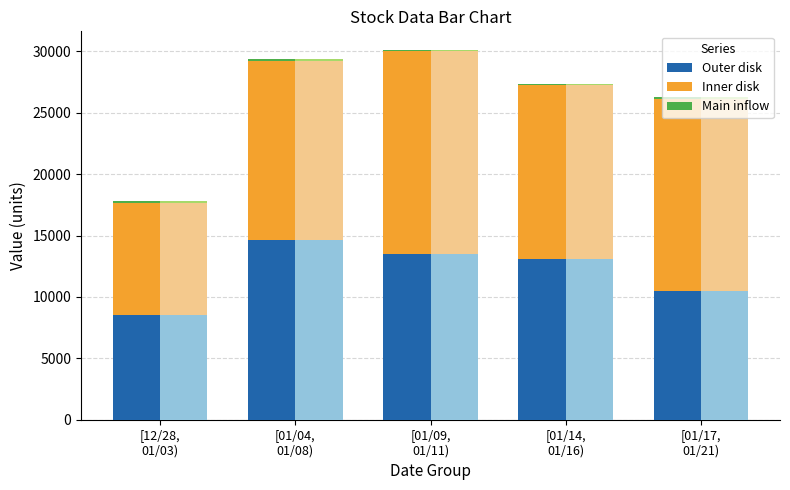

What is the difference between the maximum and minimum values in the Outer disk series?

6103.0